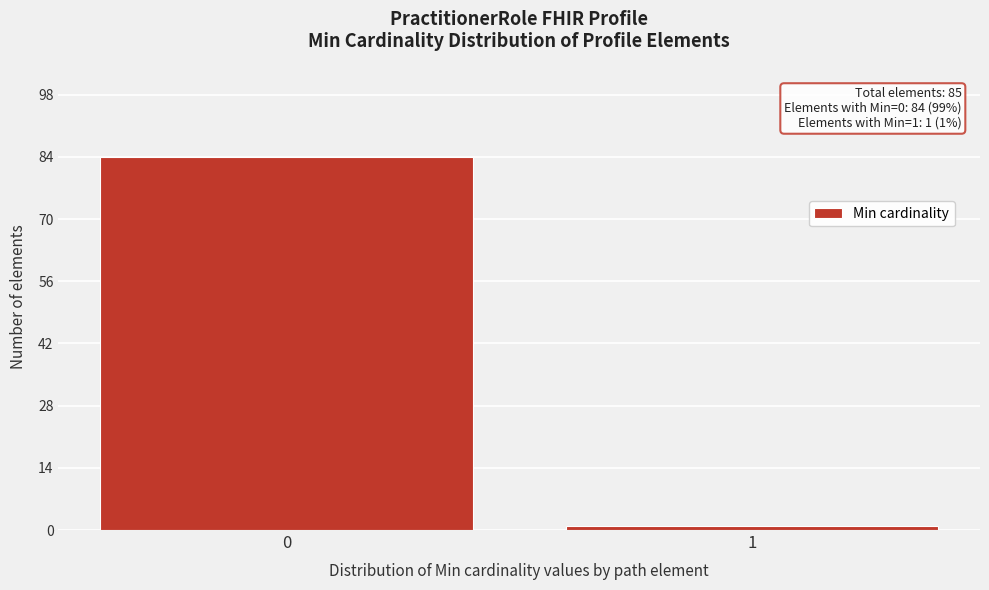

Reading left to right, transcribe all the data shown in this chart.

84	1